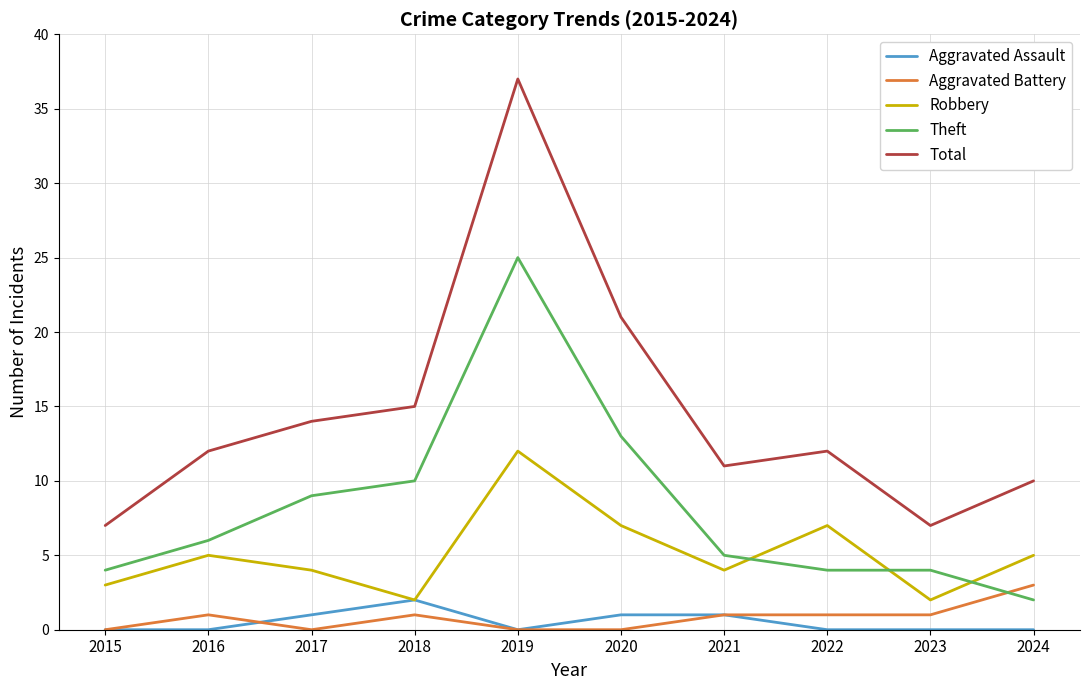

Is this an area chart (filled region under the line)?

No